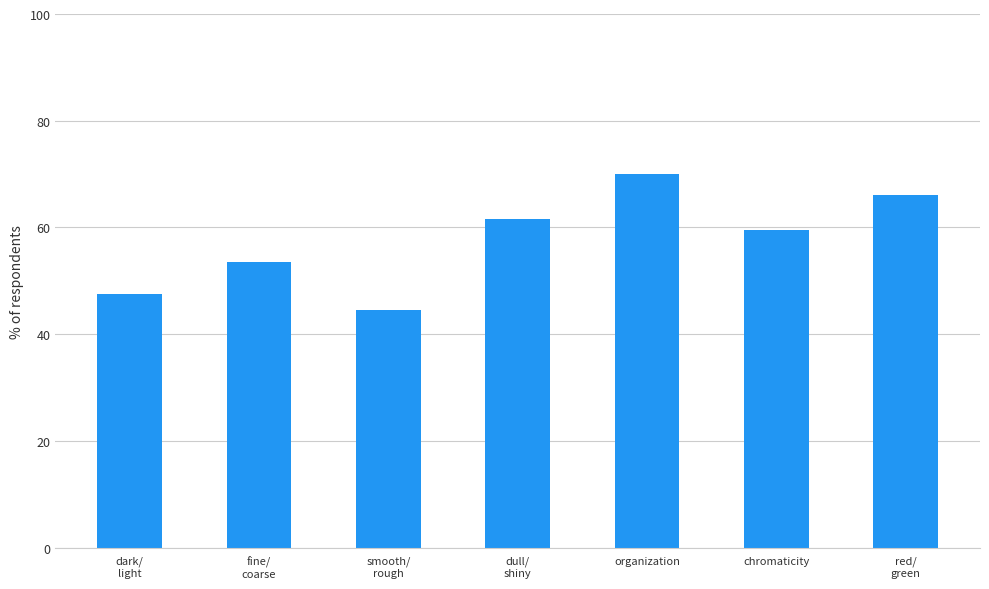

Rank the categories by value from highest to lowest.

organization, red/
green, dull/
shiny, chromaticity, fine/
coarse, dark/
light, smooth/
rough